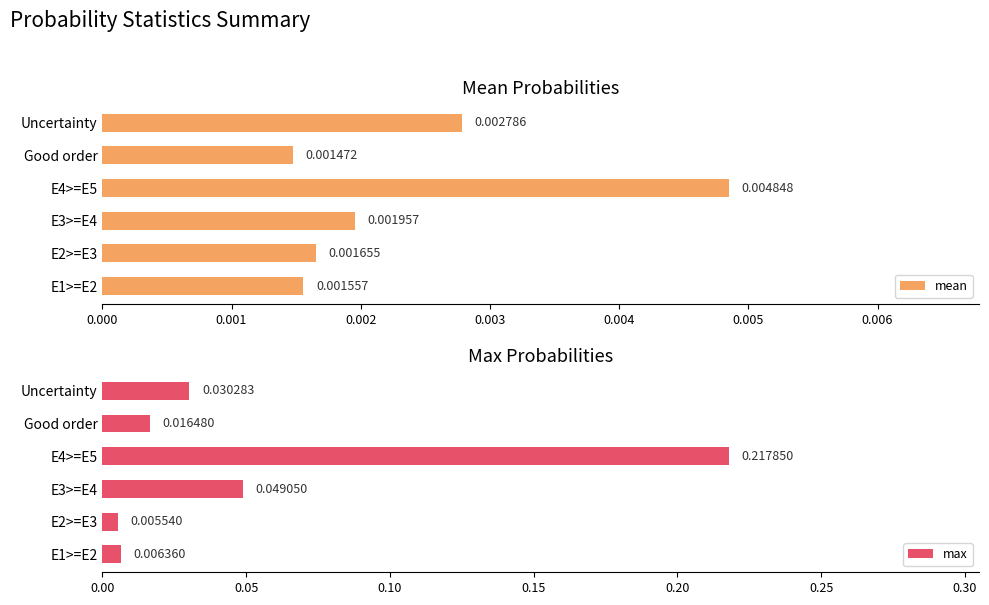

Reading right to left, what are all the values shown in this chart?

mean: 0.0	0.0	0.0	0.0	0.0	0.0
max: 0.0	0.0	0.2	0.0	0.0	0.0